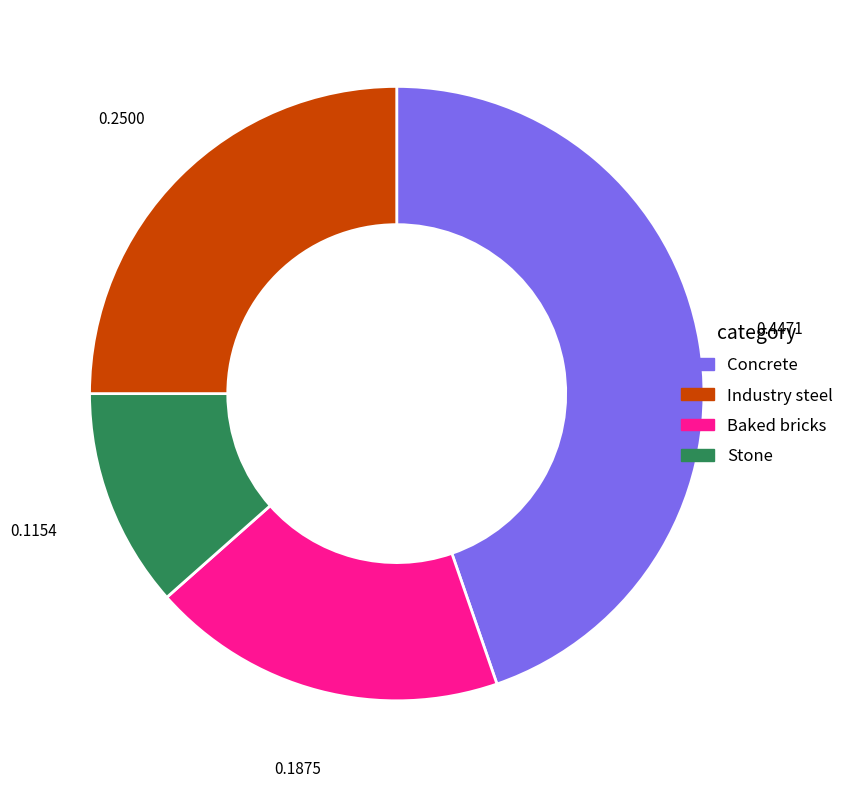

Does any single category account for the majority?

No